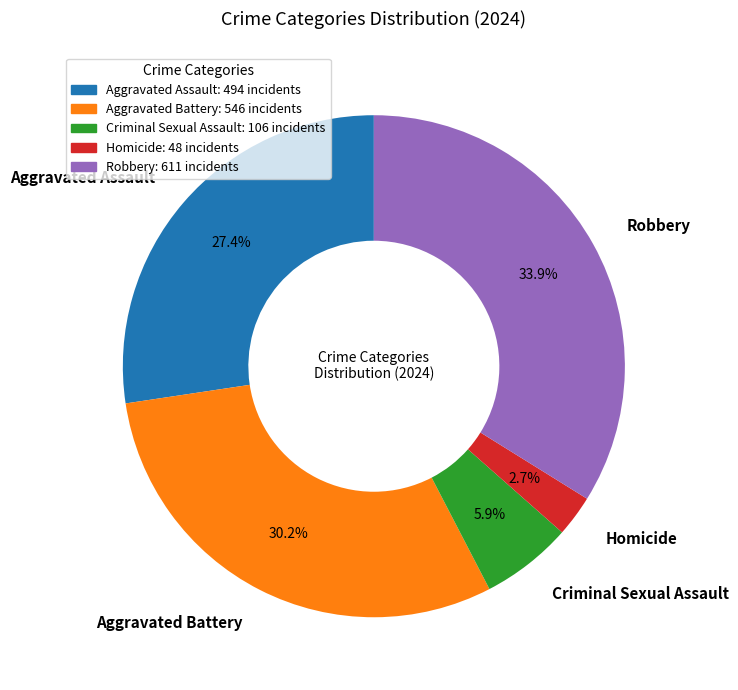

Which has a higher value, Homicide or Criminal Sexual Assault?

Criminal Sexual Assault